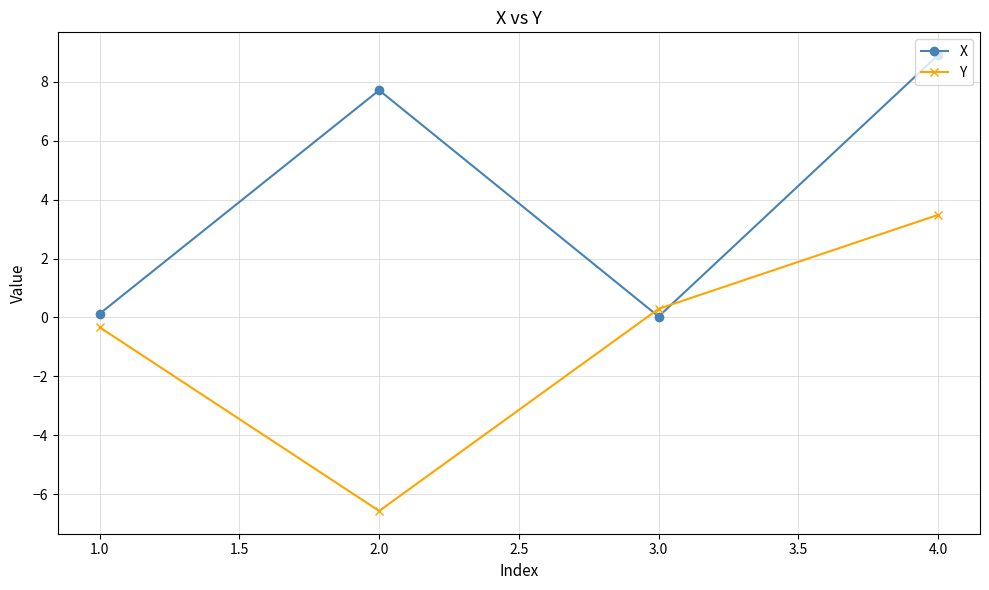

Where is the first local maximum for X?

2.0